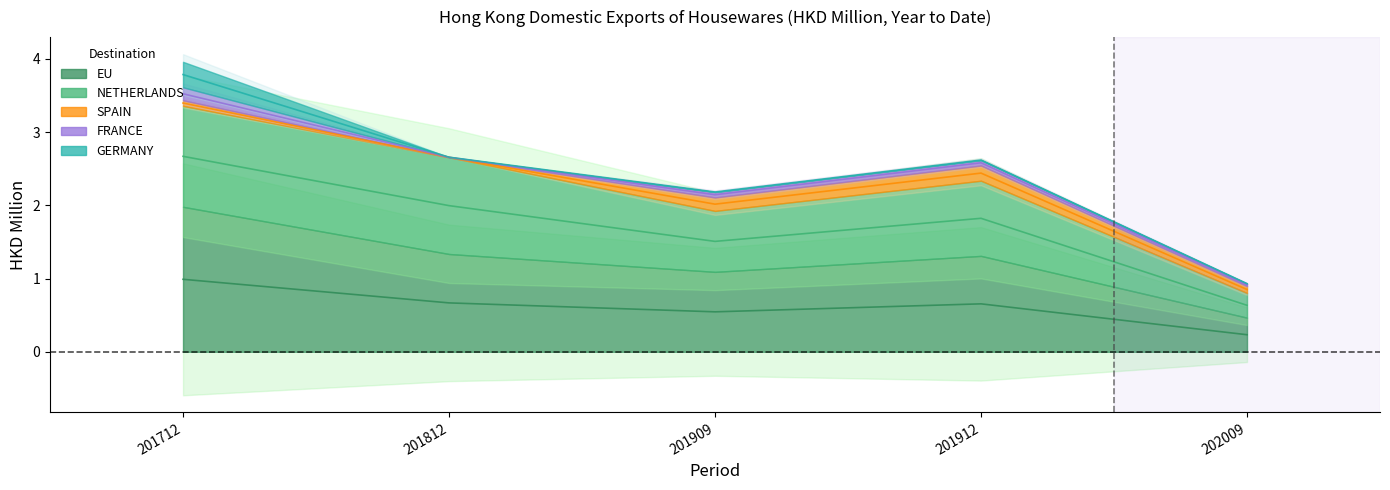

What is the difference between the second highest and second lowest values in the NETHERLANDS series?

0.5